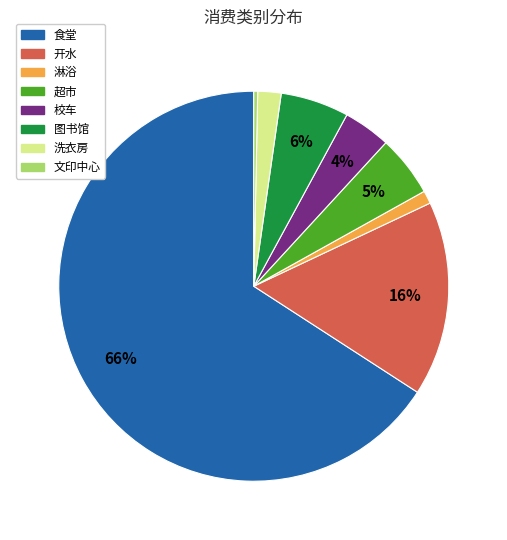

Does any single category account for the majority?

Yes